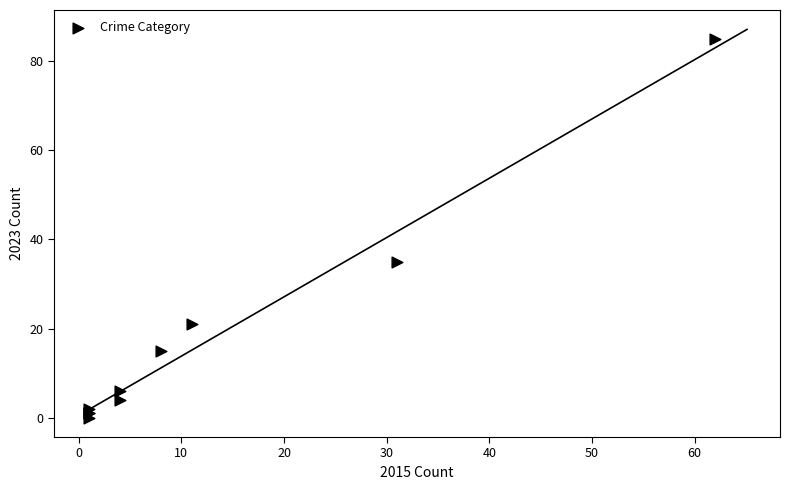

What Y value in the scatter plot is closest to 42?

35